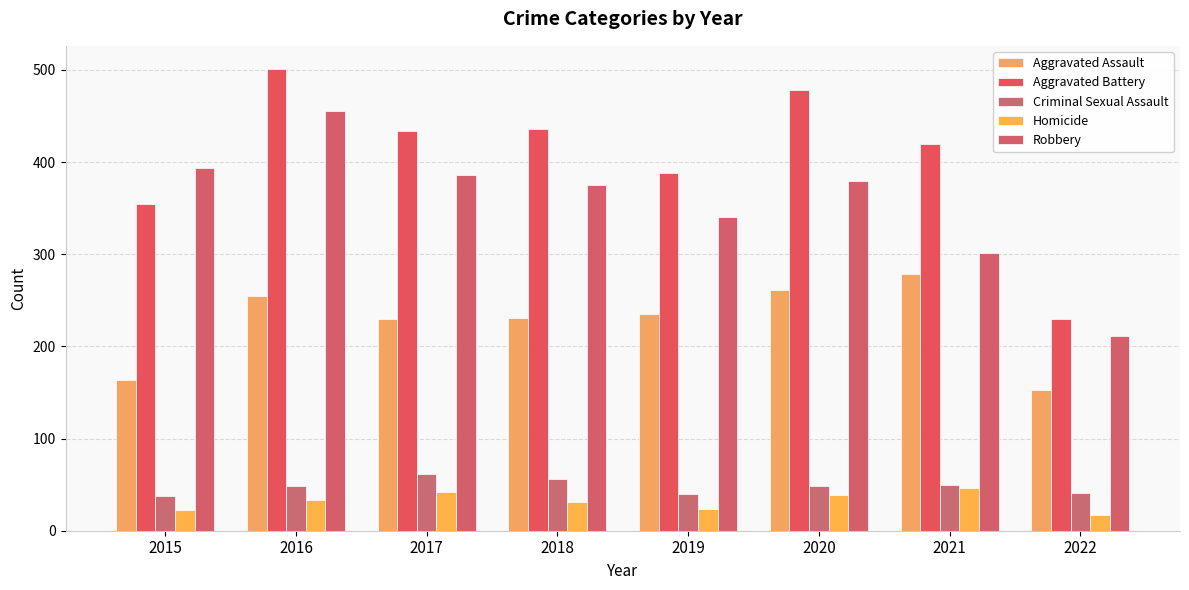

Which series has the largest total across all categories?

Aggravated Battery